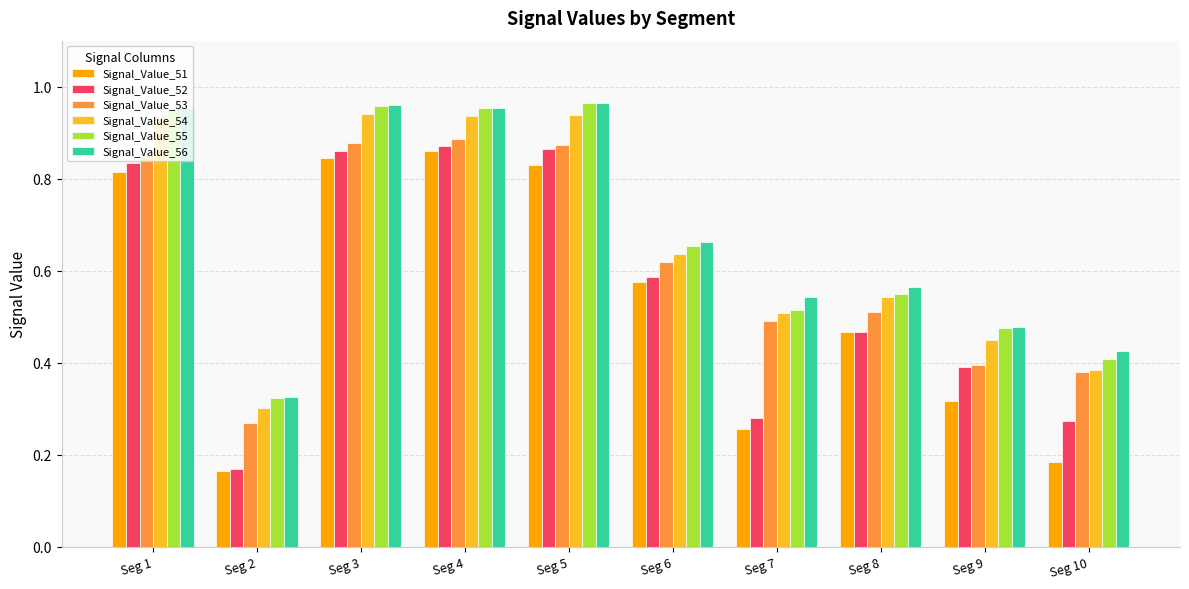

True or false: Signal_Value_56 has a value of 0.5 at Seg 9.

True